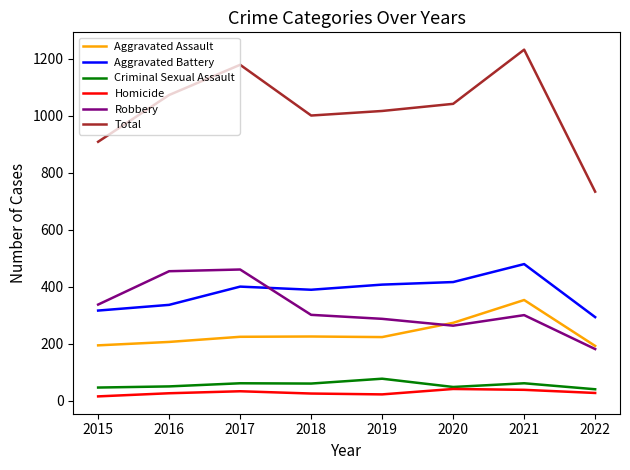

What is the highest value of the Homicide series?

41